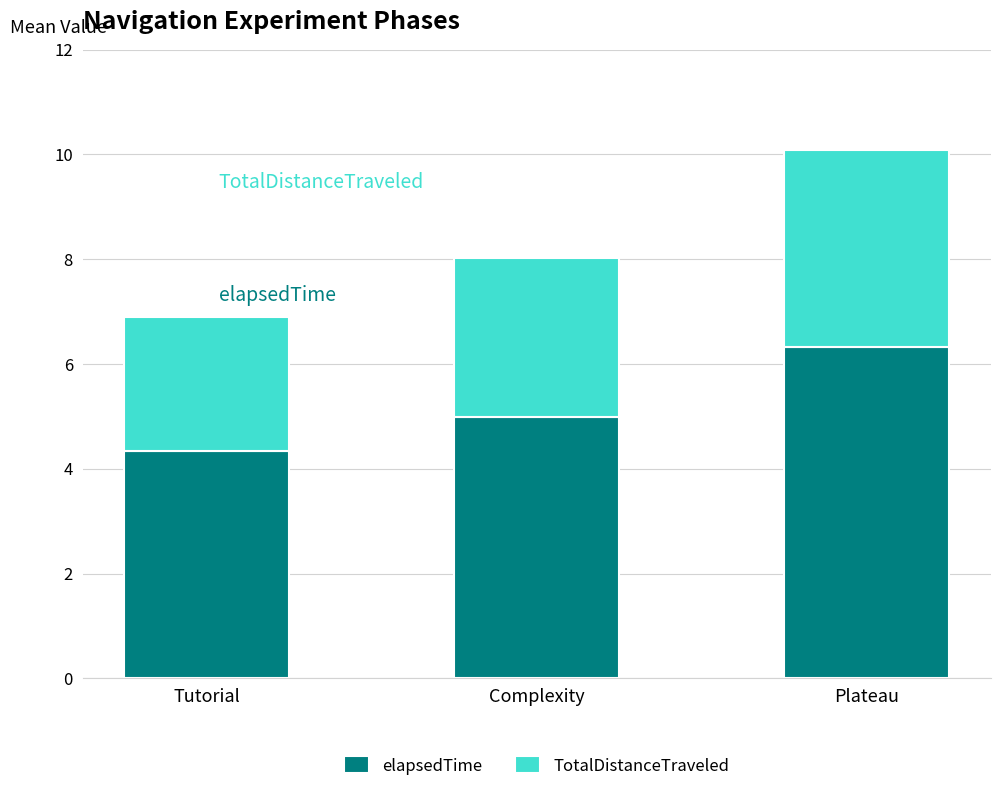

What is the lowest value of the elapsedTime series?

4.3